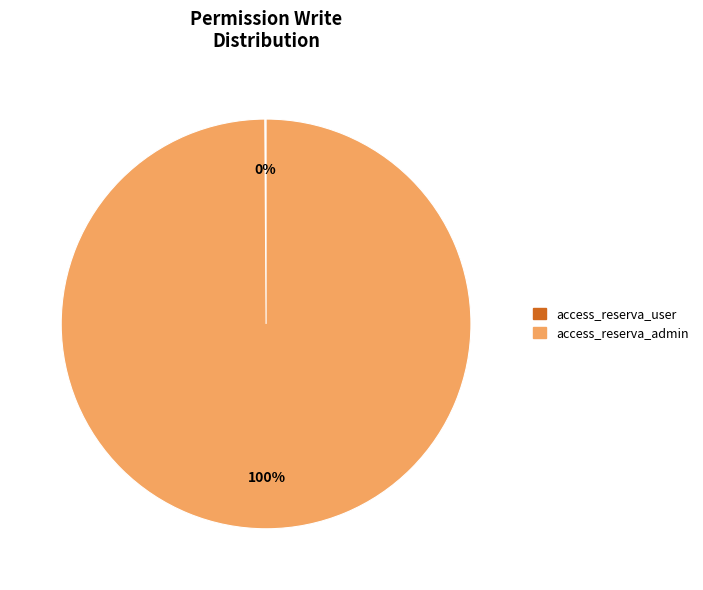

To the nearest percent, what is the difference between the largest and smallest slice percentages?

100%